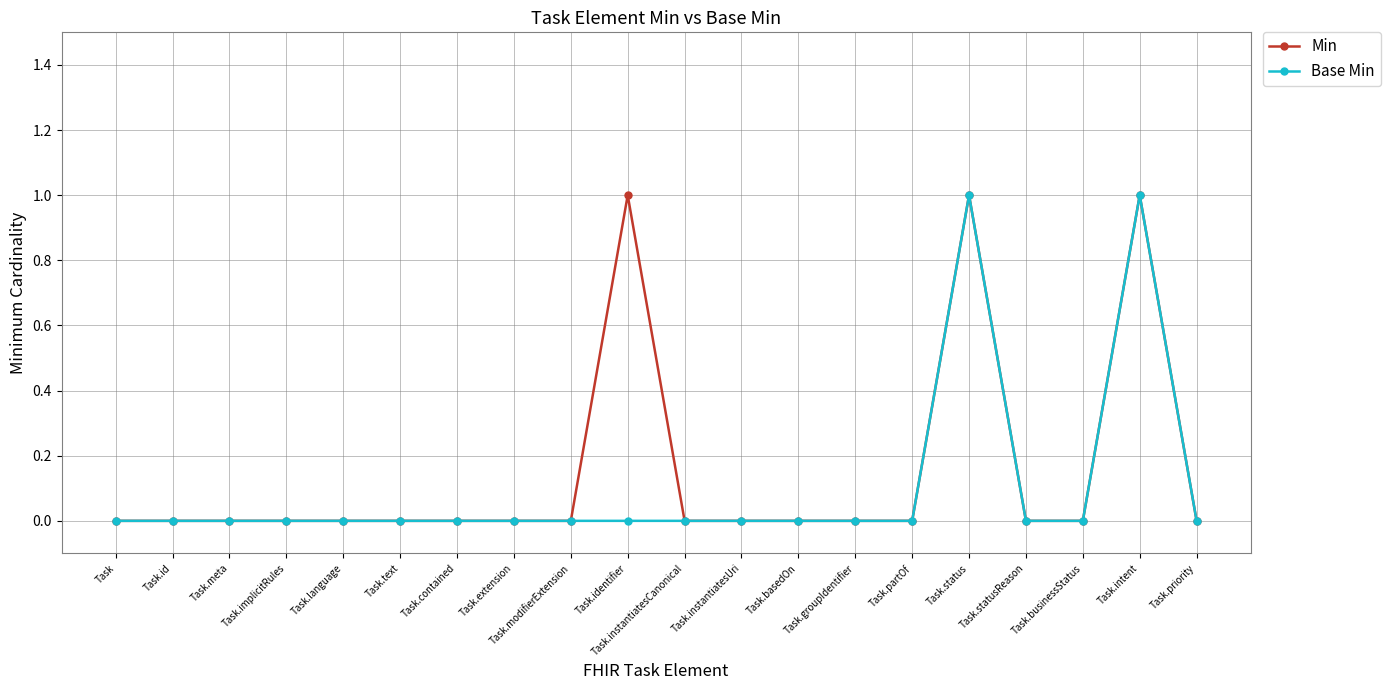

Reading left to right, list all the values displayed in this chart.

Min: 0	0	0	0	0	0	0	0	0	1	0	0	0	0	0	1	0	0	1	0
Base Min: 0	0	0	0	0	0	0	0	0	0	0	0	0	0	0	1	0	0	1	0